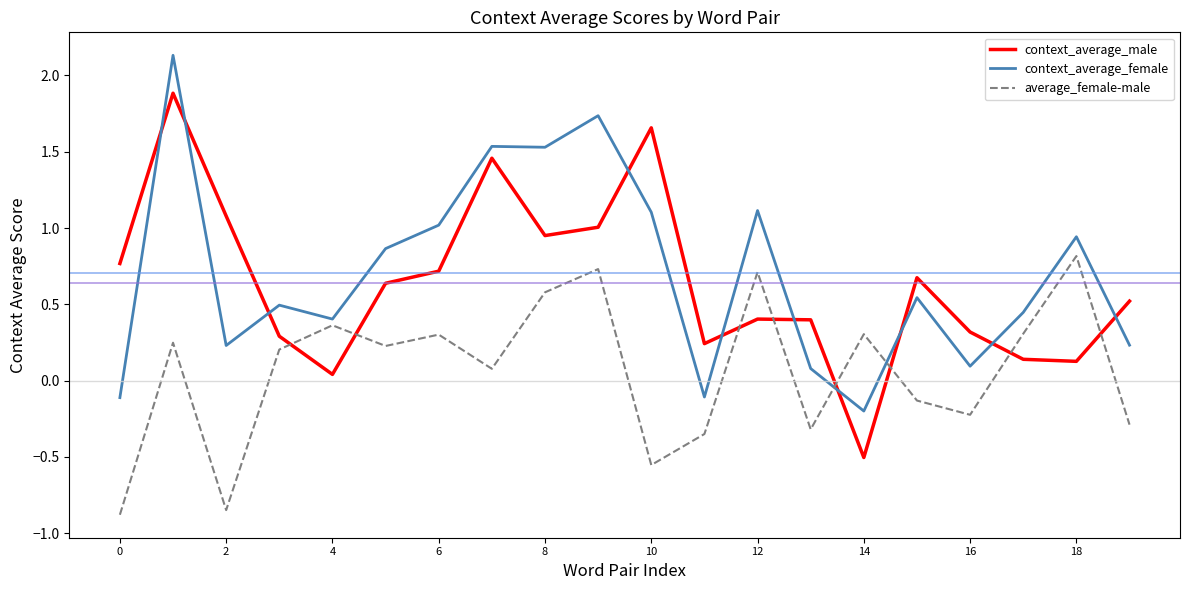

How many times do context_average_female and context_average_male cross each other?

10